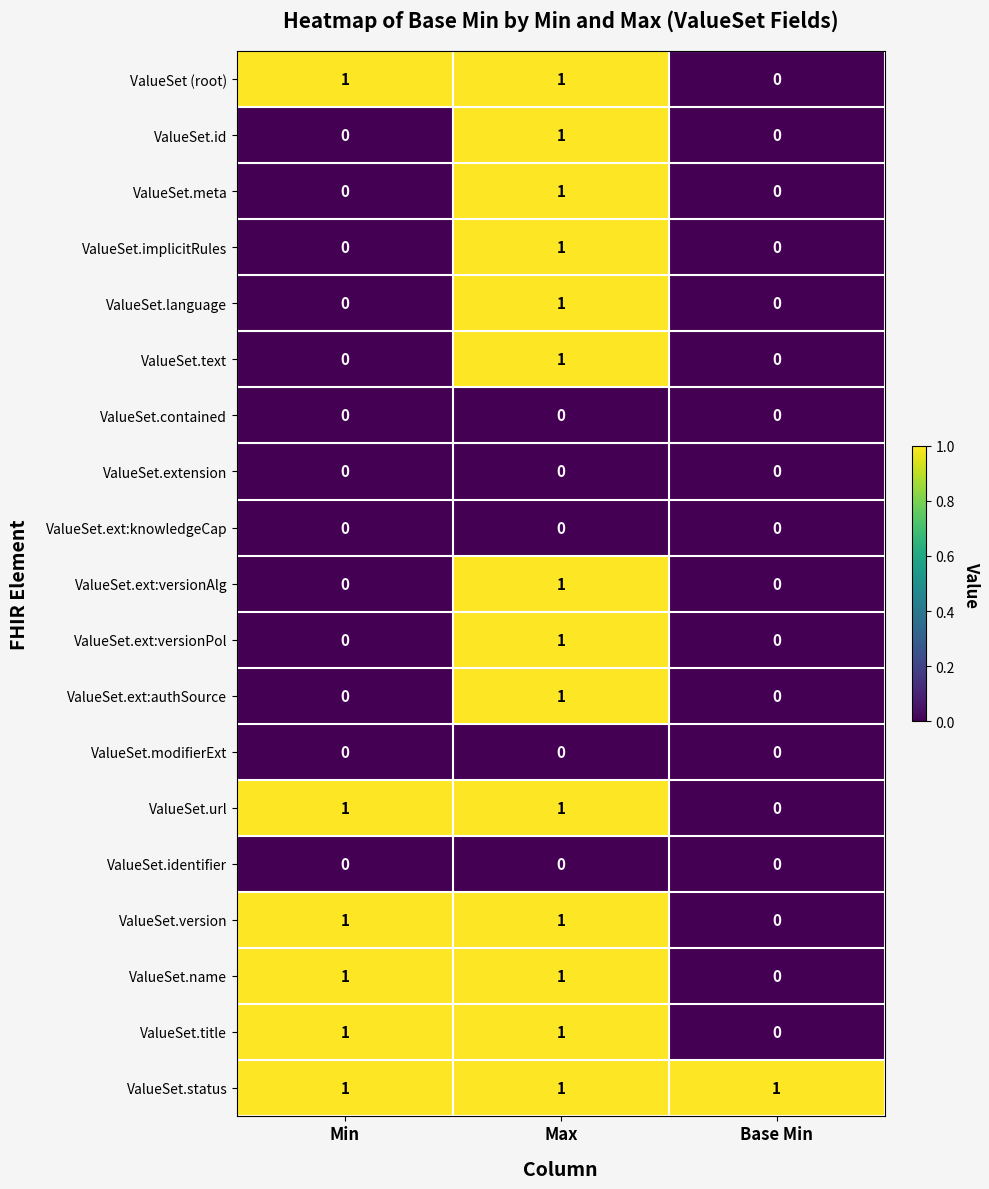

How many values in ValueSet.id are above zero?

1